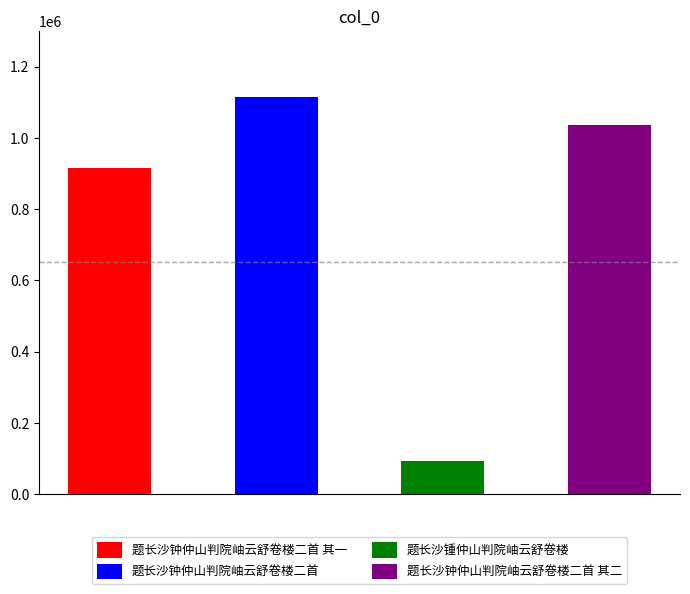

The value at 题长沙钟仲山判院岫云舒卷楼二首 is 1115792. True or false?

True